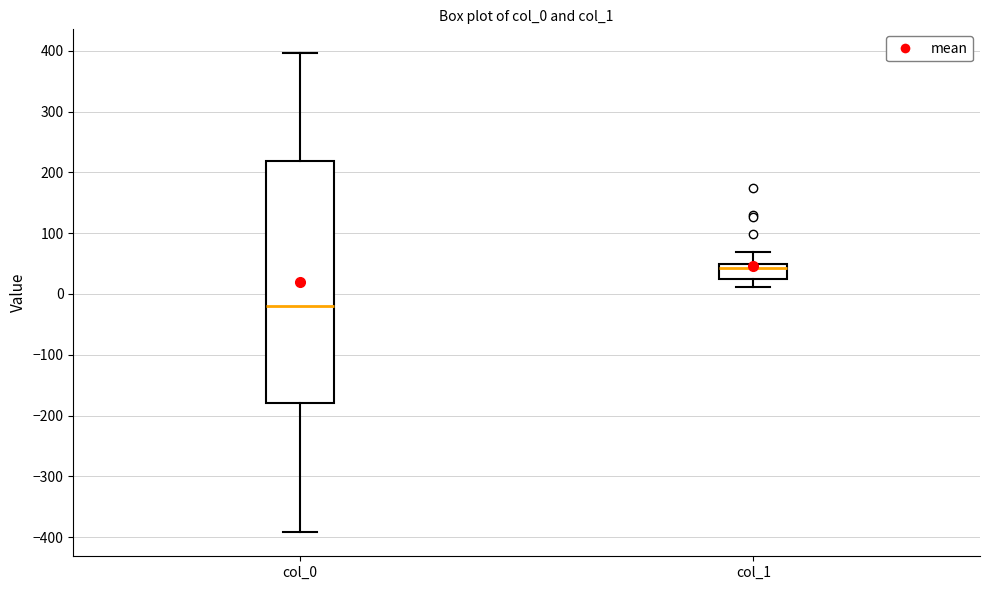

Which box's median line is the highest?

col_1